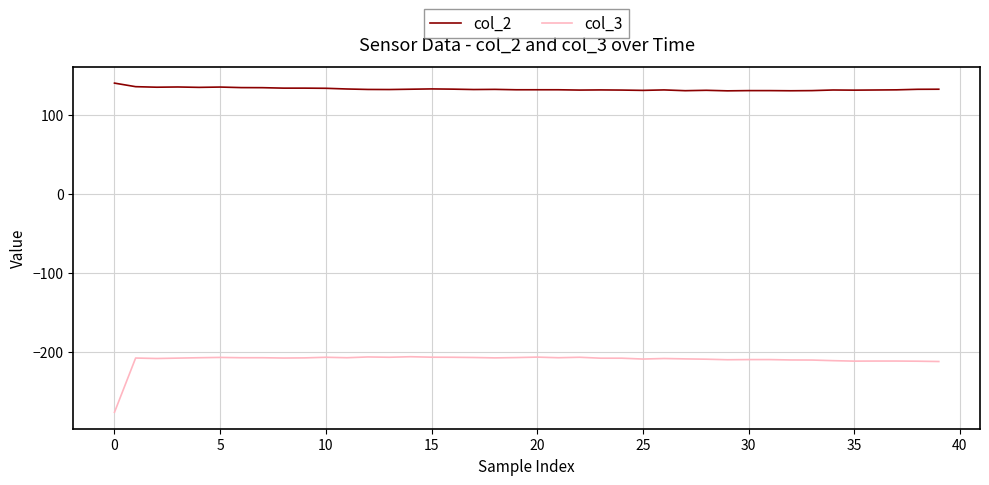

Which series has the largest total across all categories?

col_2